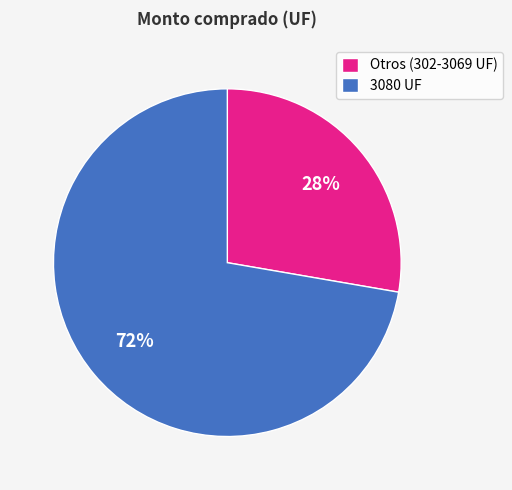

Rank the categories by value from highest to lowest.

3080 UF, Otros (302-3069 UF)